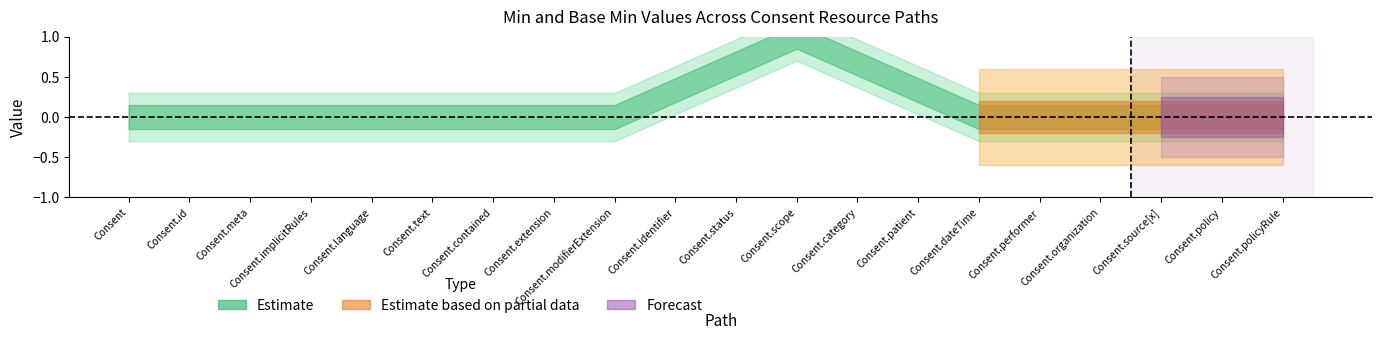

What is the label of the 3rd point from the left?

Consent.meta